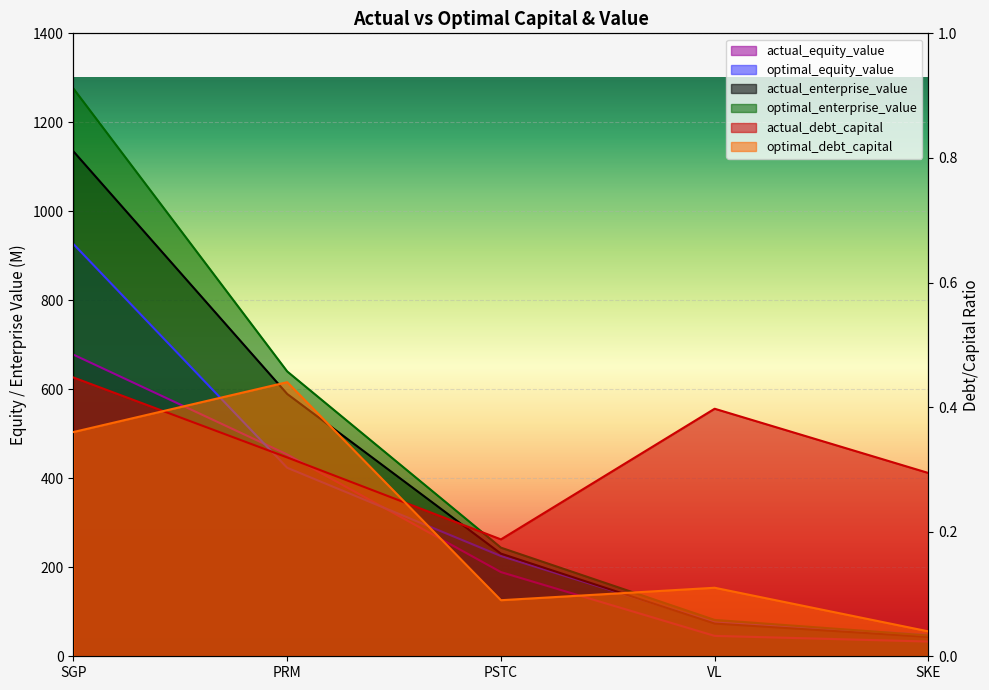

Between SGP and VL, which is larger?

SGP